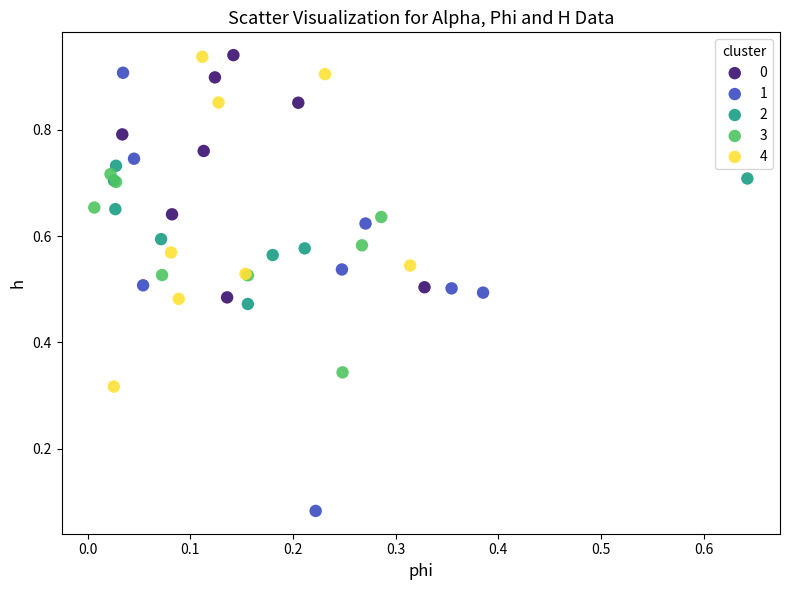

What are all the series names shown in the legend?

0, 1, 2, 3, 4